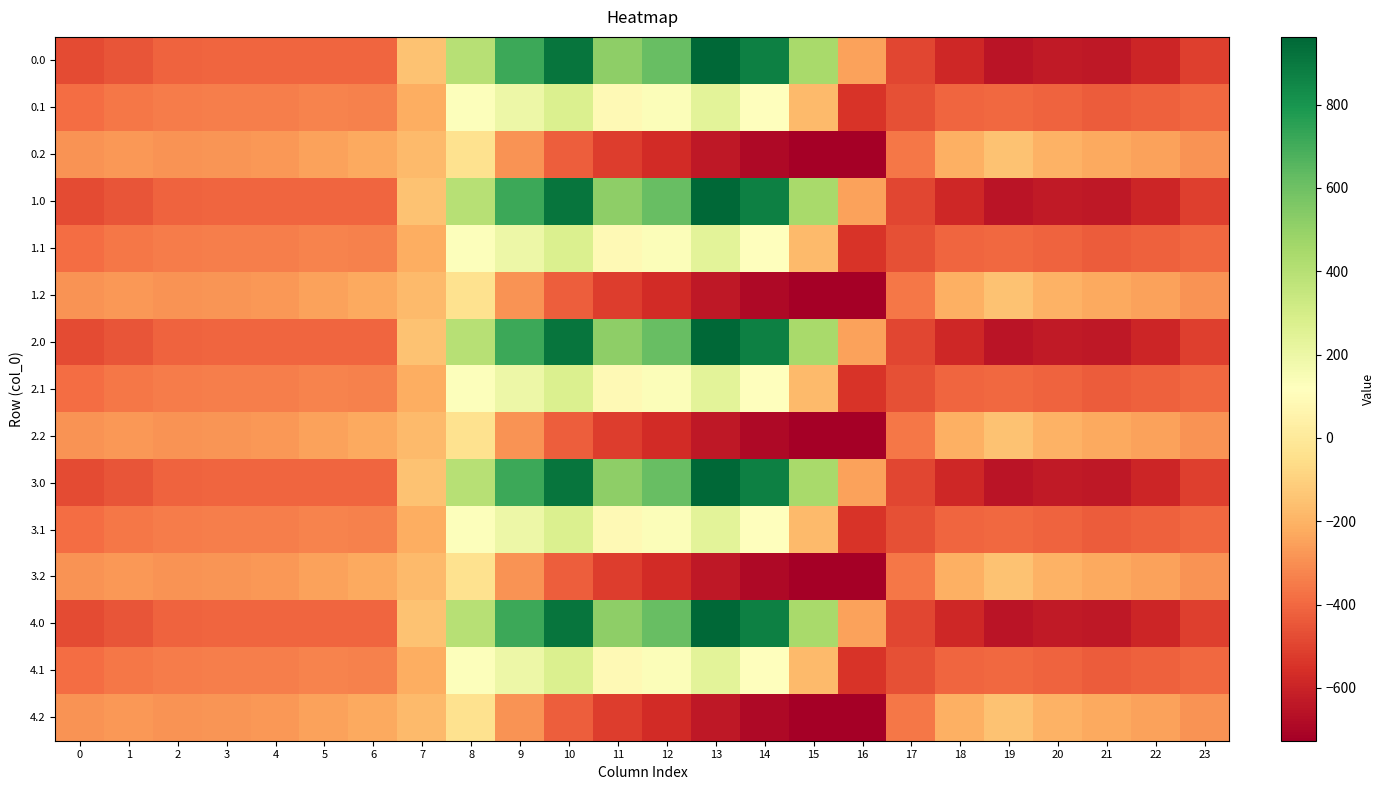

What is the maximum value shown in the chart?

962.7